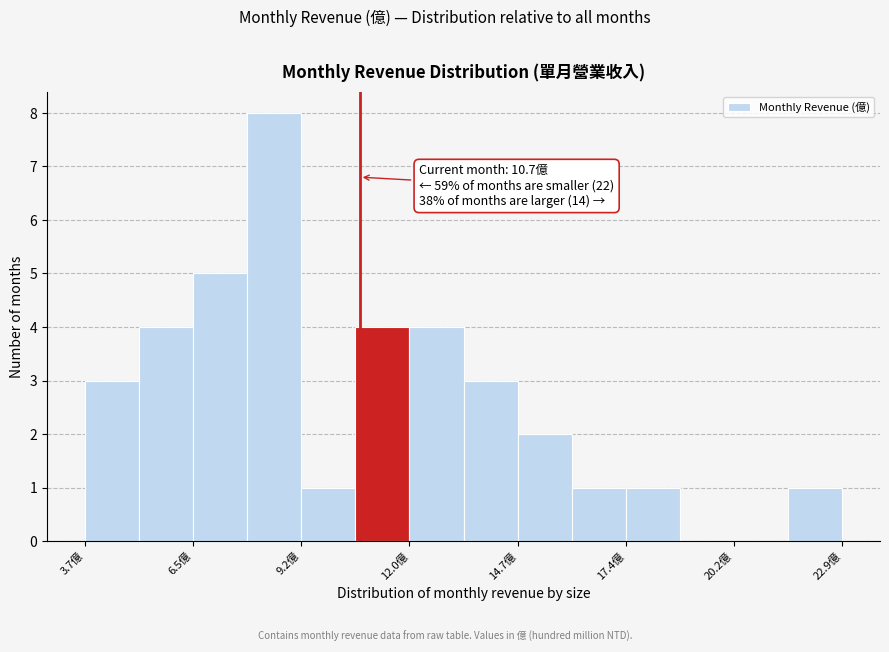

Around what value on the x-axis is the tallest bar? Give the approximate position of its centre, as read against the axis.

8.5